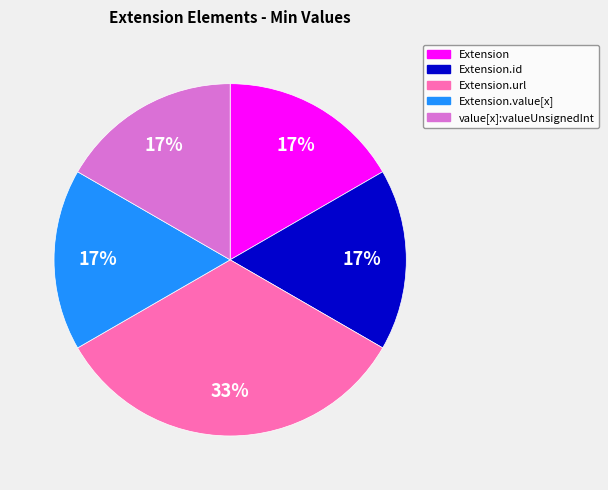

Is there a majority slice in this chart?

No